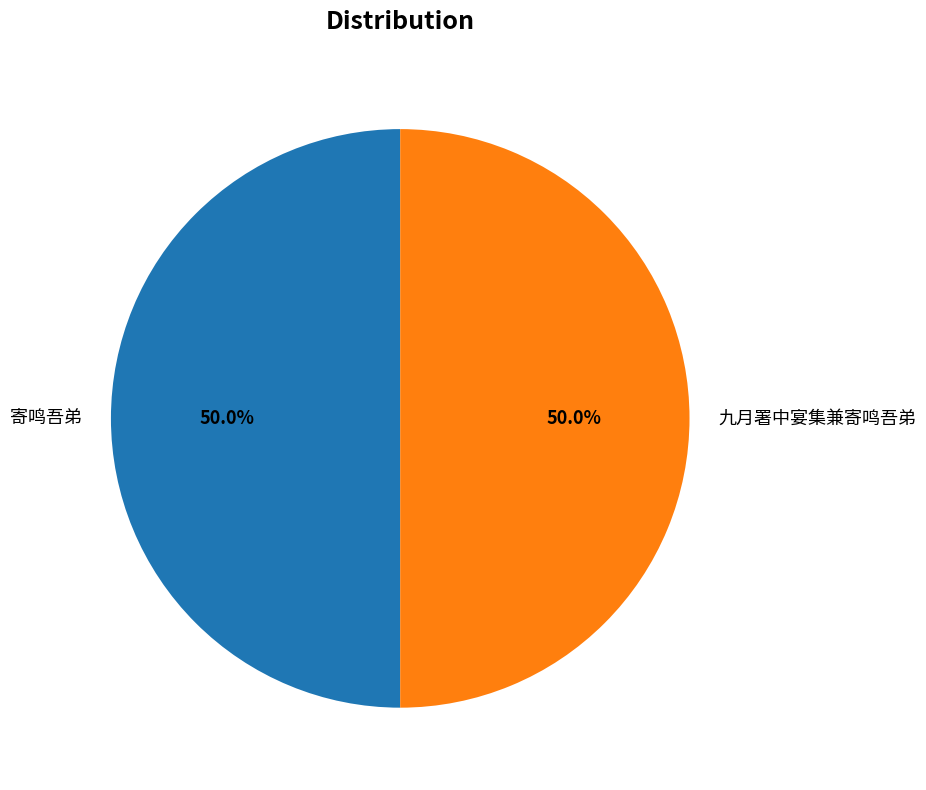

What percentage do 九月署中宴集兼寄鸣吾弟 and 寄鸣吾弟 together represent?

100.0%